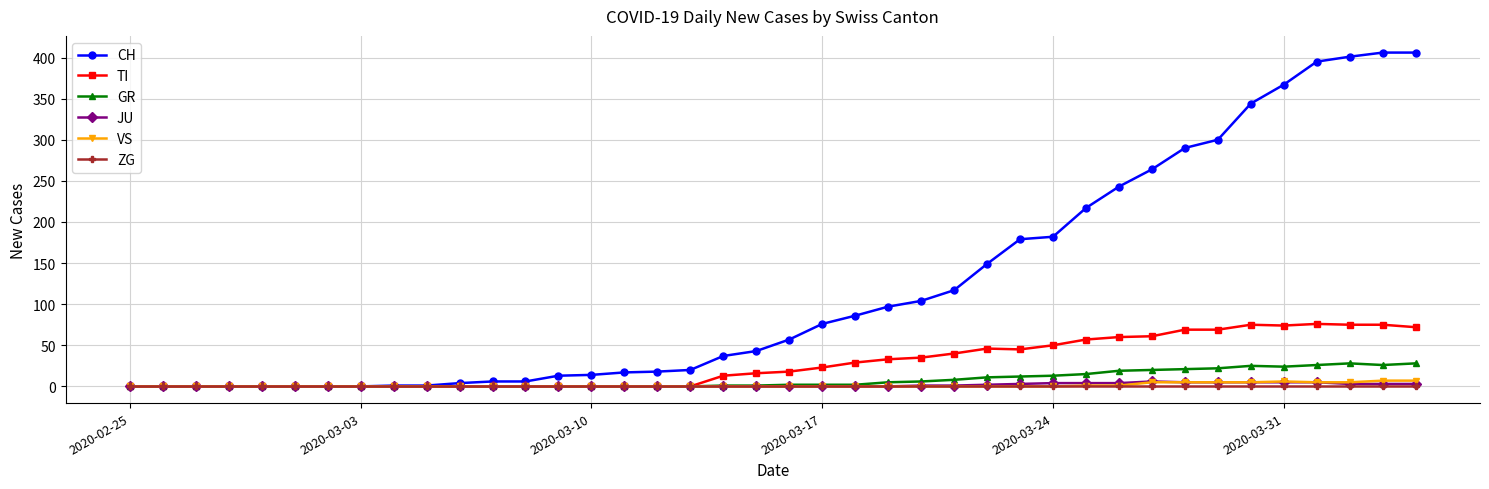

Which series has the widest spread of values?

CH